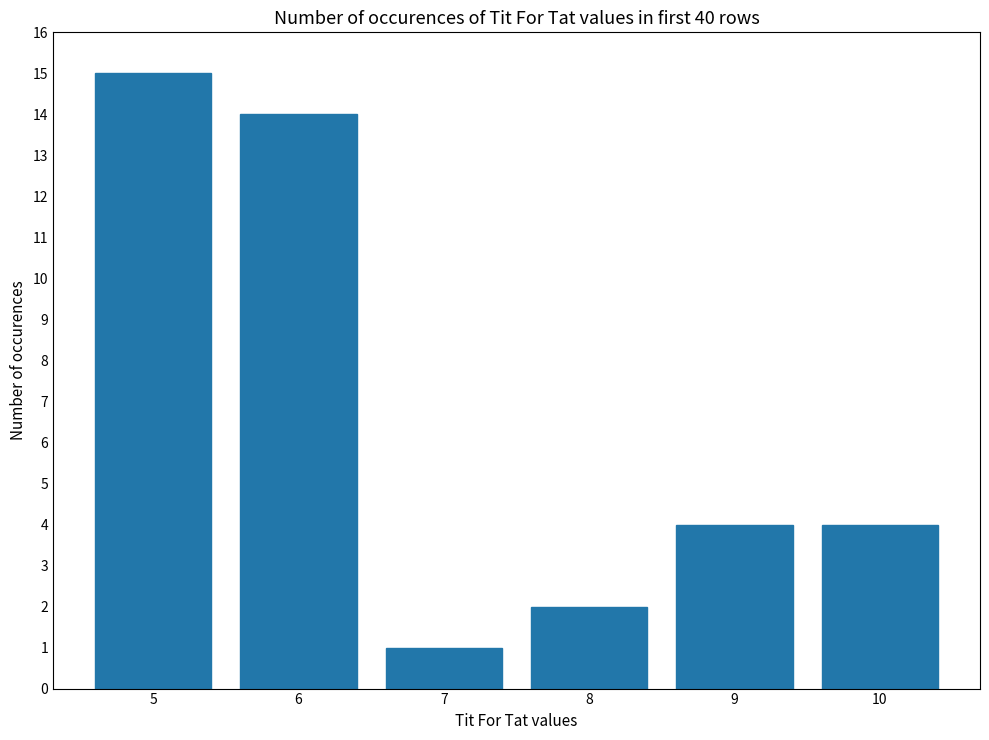

What is the value of the 4th bar from the left?

2